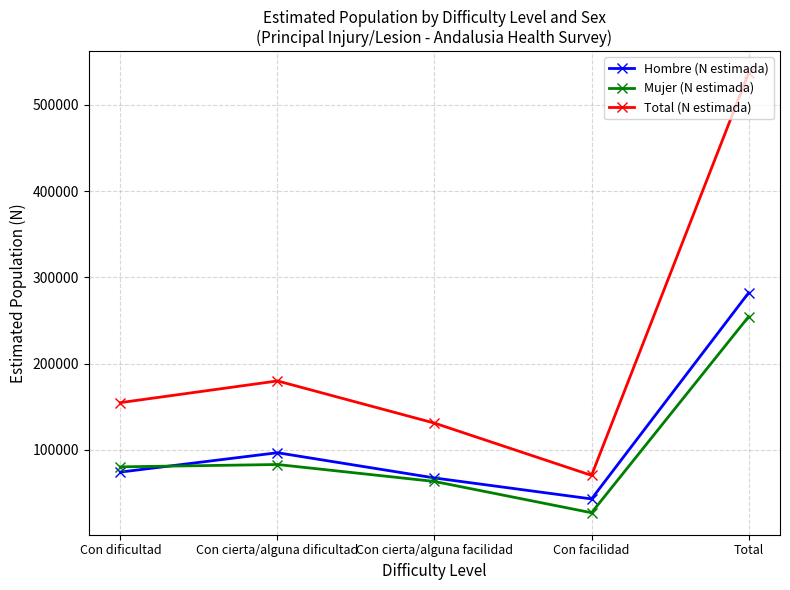

Which series has the widest spread of values?

Total (N estimada)